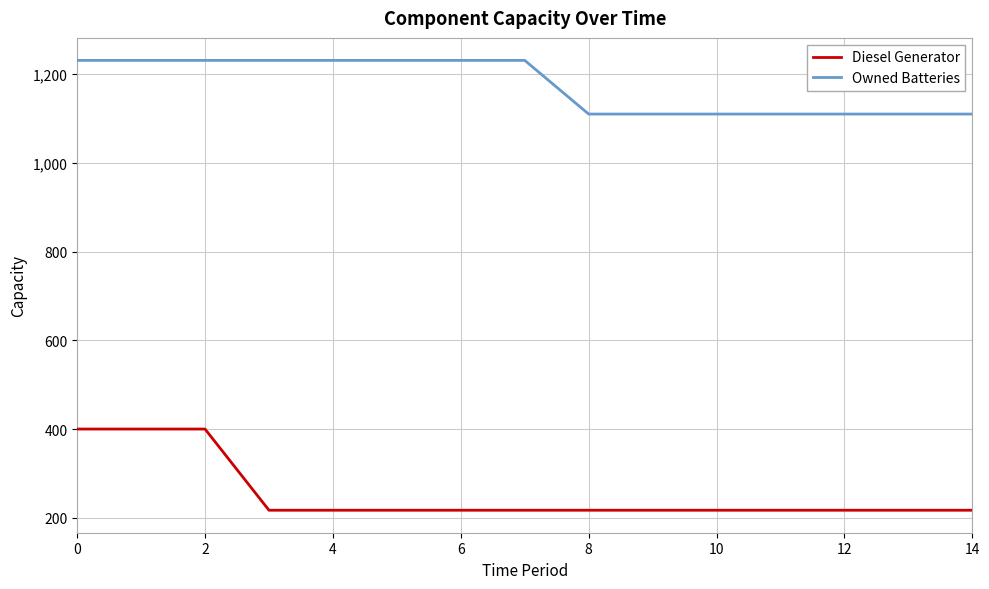

What are all the series names shown in the legend?

Diesel Generator, Owned Batteries